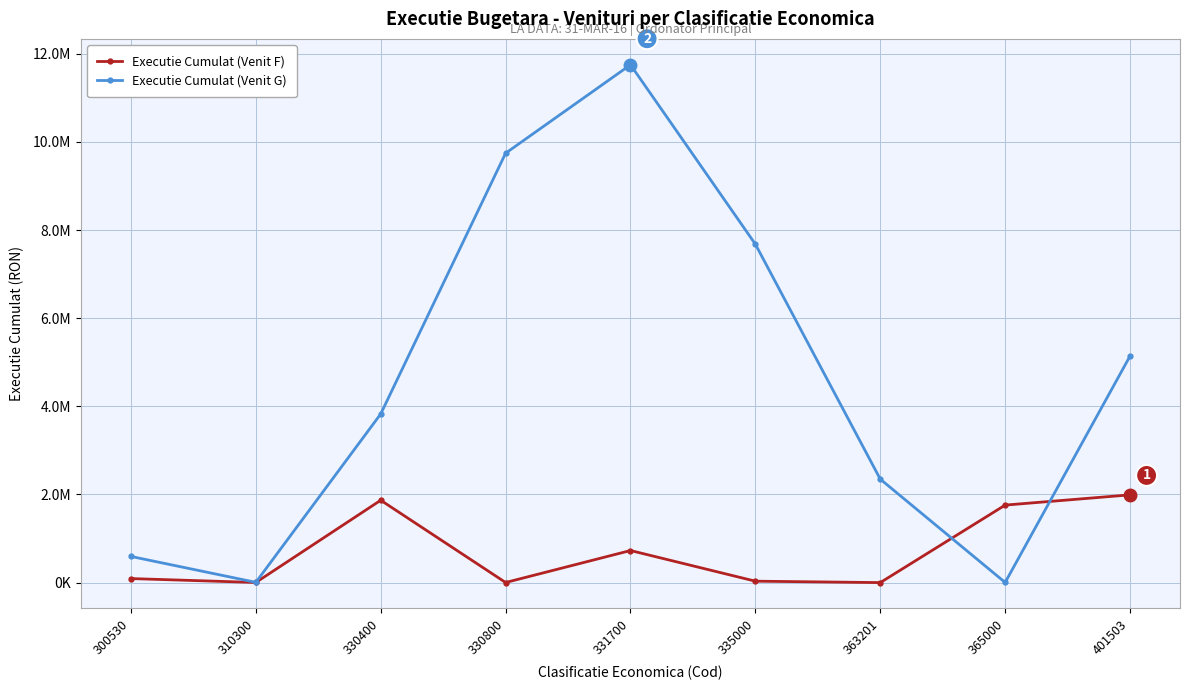

Which has a higher value, 310300 or 365000?

365000